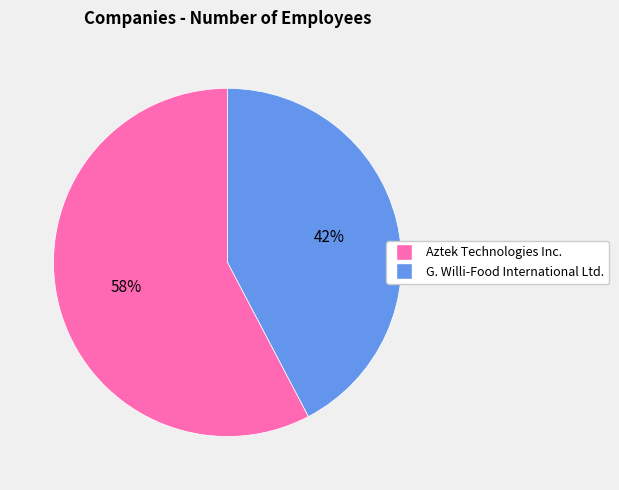

Is it true that G. Willi-Food International Ltd. is 42% of the pie?

True